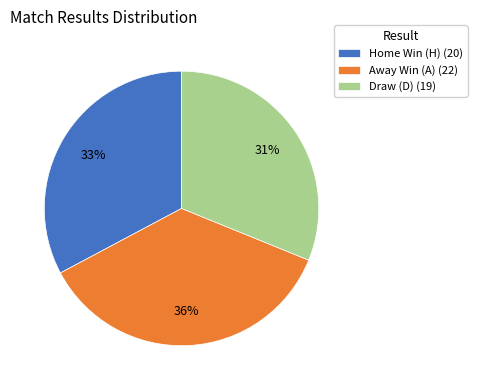

Count the number of slices in the pie.

3